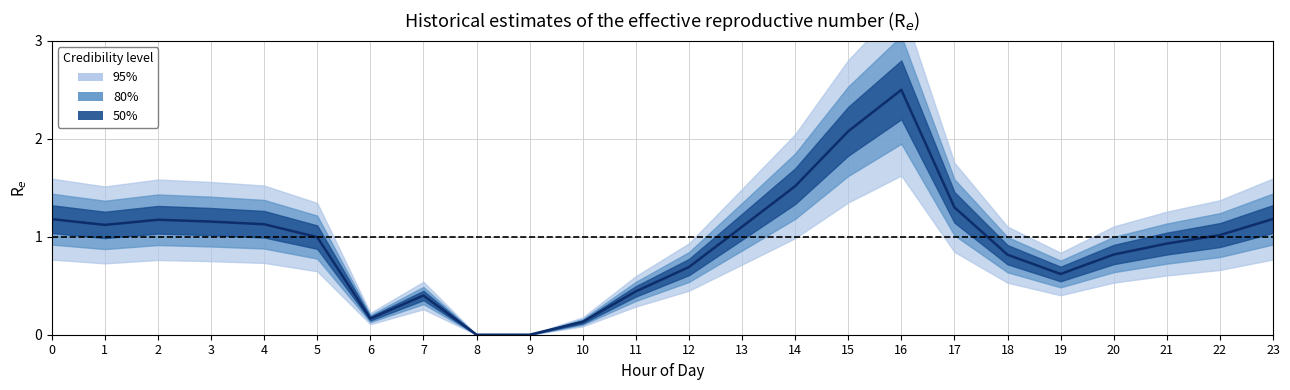

The chart shows a value of 1.0 at 5. True or false?

True